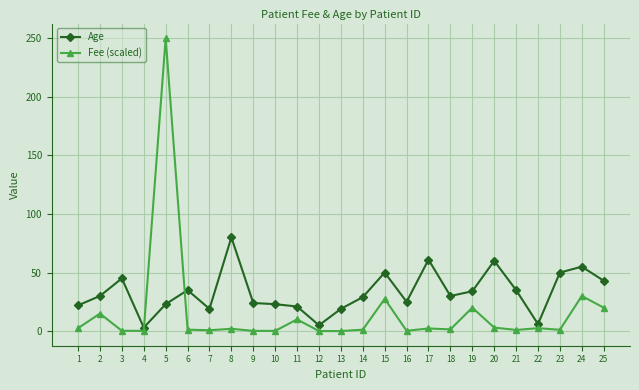

At which category is the sum across all series the highest?

5